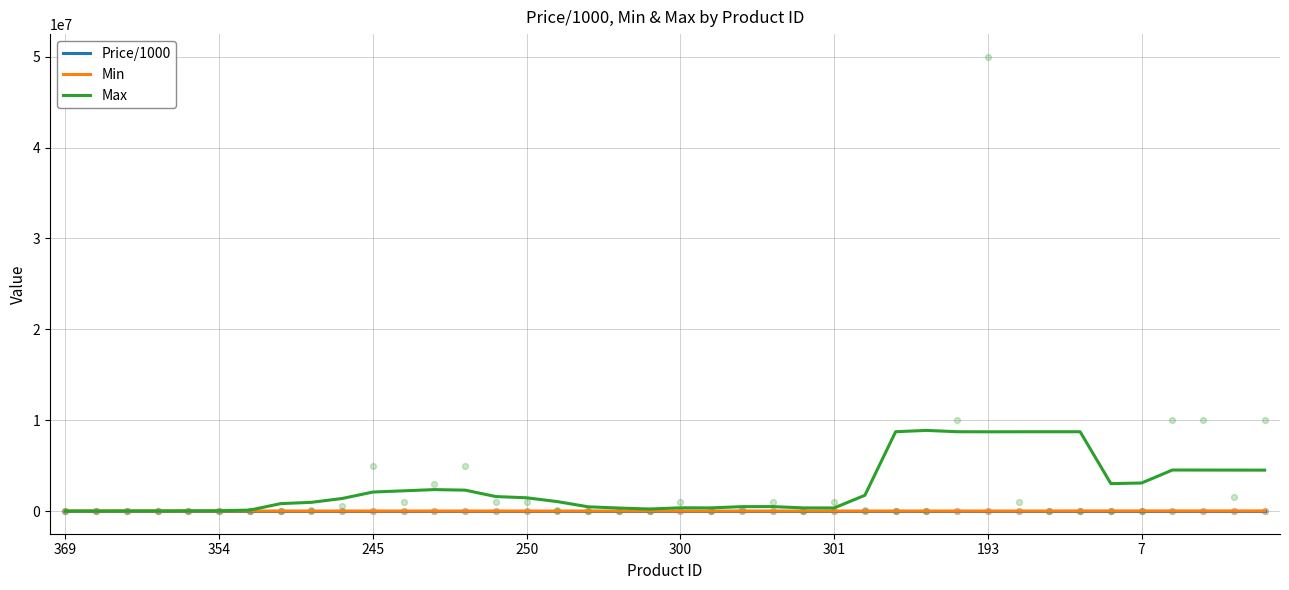

At how many categories does at least one series exceed 4660093?

7